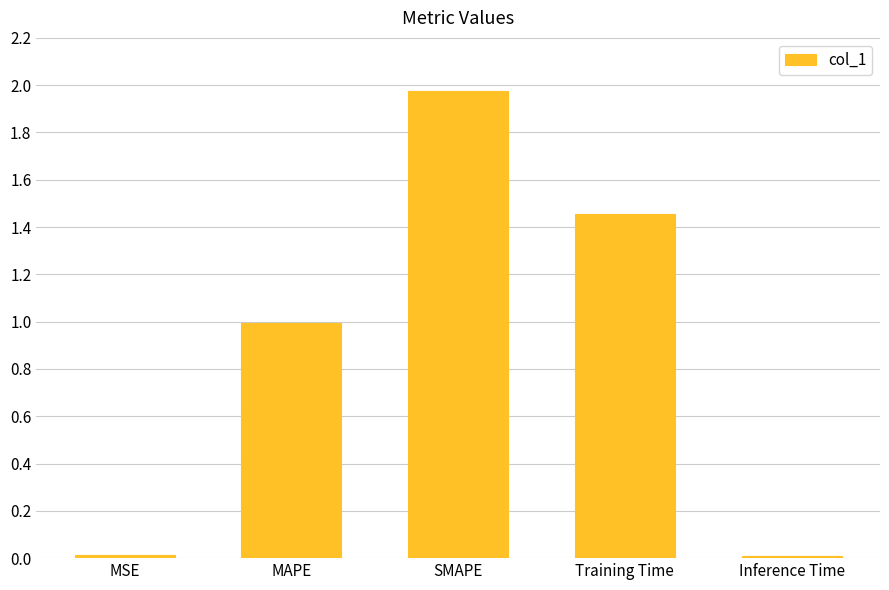

Which label corresponds to the largest value in the chart?

SMAPE